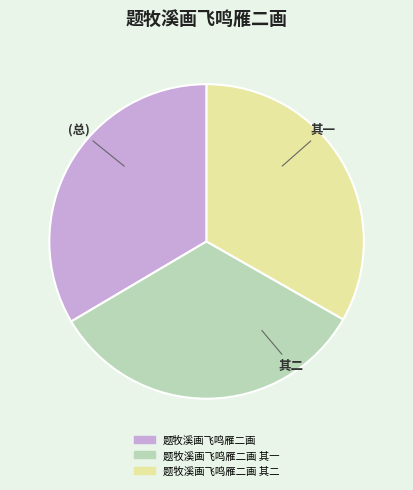

Is it true that 题牧溪画飞鸣雁二画 其一 is 33% of the pie?

True